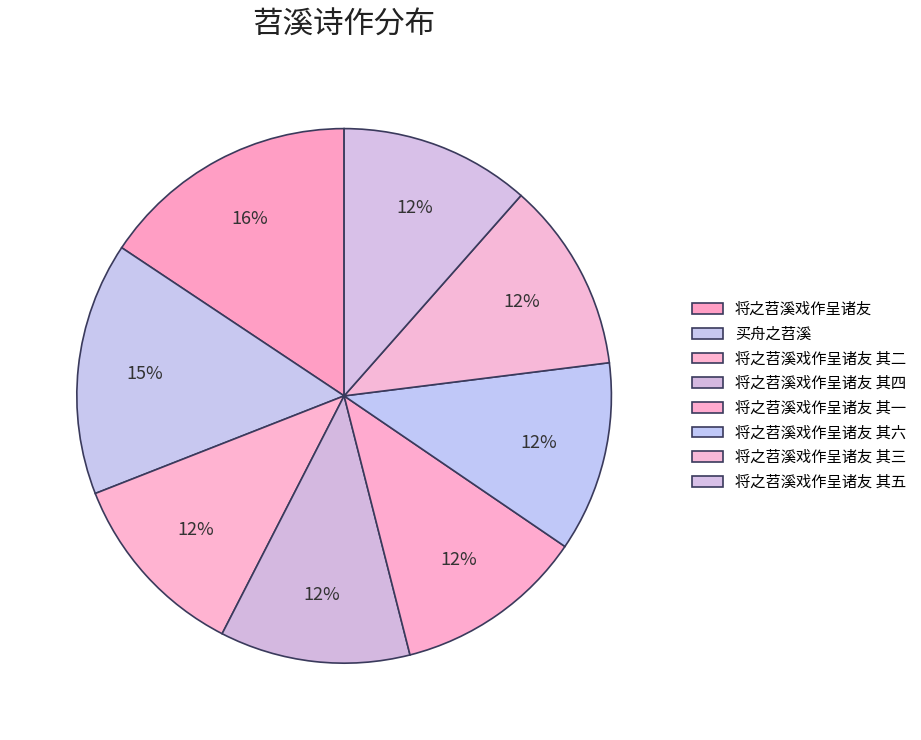

Which has a higher value, 将之苕溪戏作呈诸友 or 将之苕溪戏作呈诸友 其五?

将之苕溪戏作呈诸友